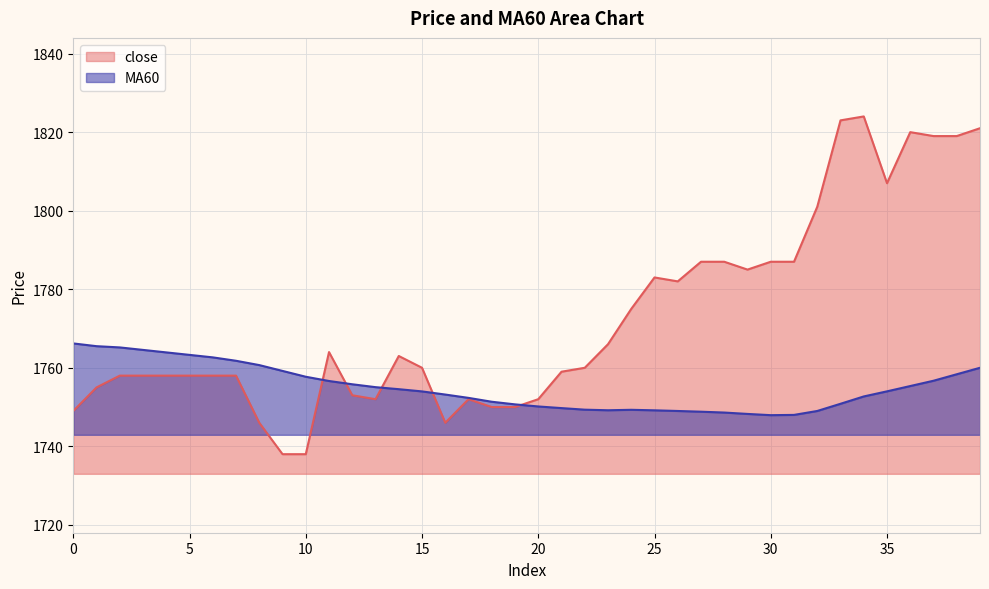

What is the sum of the close values at 36 and 9?

3558.0